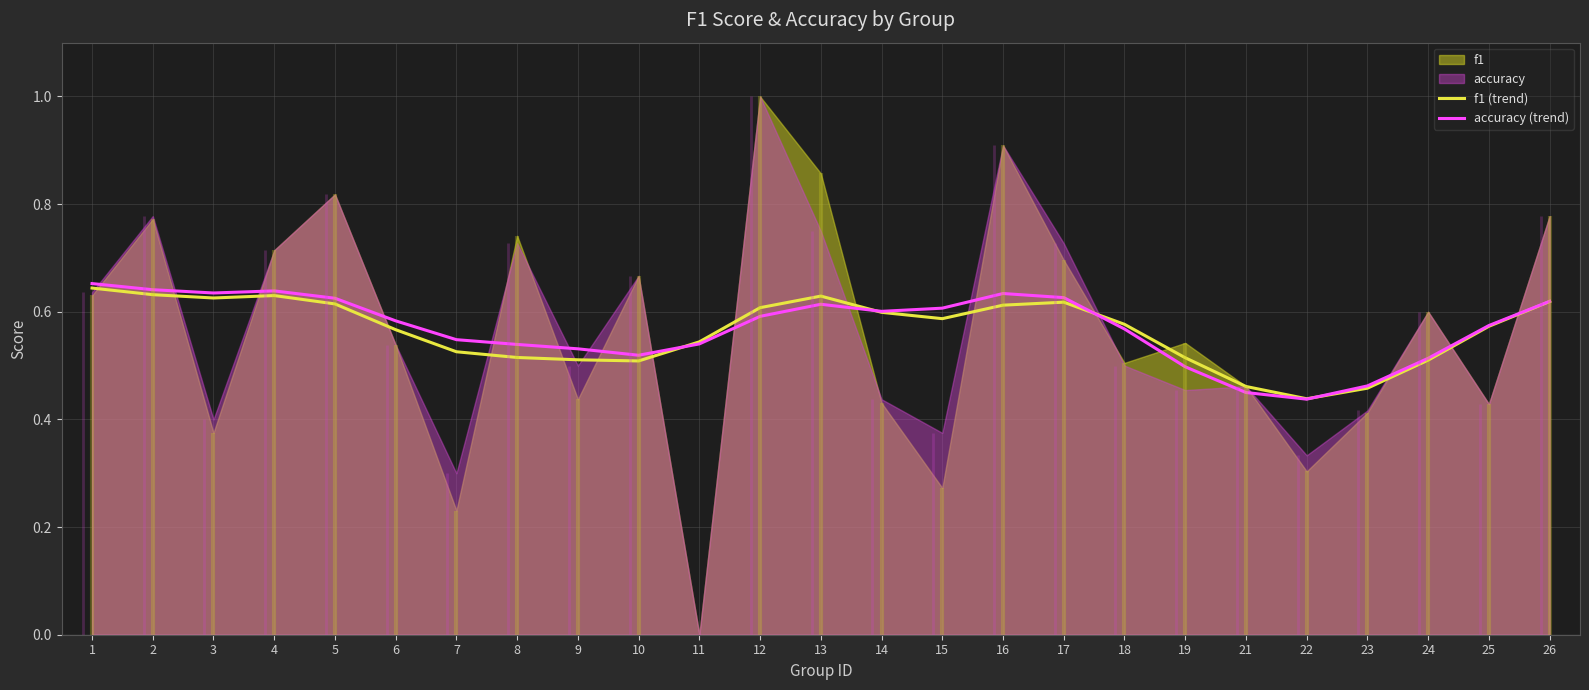

True or false: f1 (trend) has a value of 0.4 at 18.

False